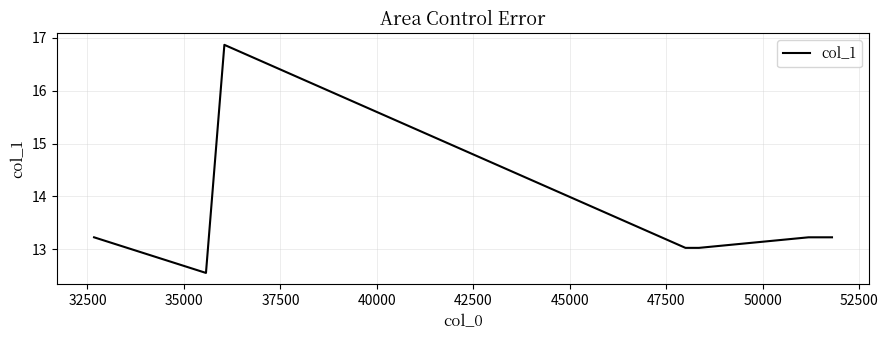

What is the difference between the maximum and minimum values?

4.3